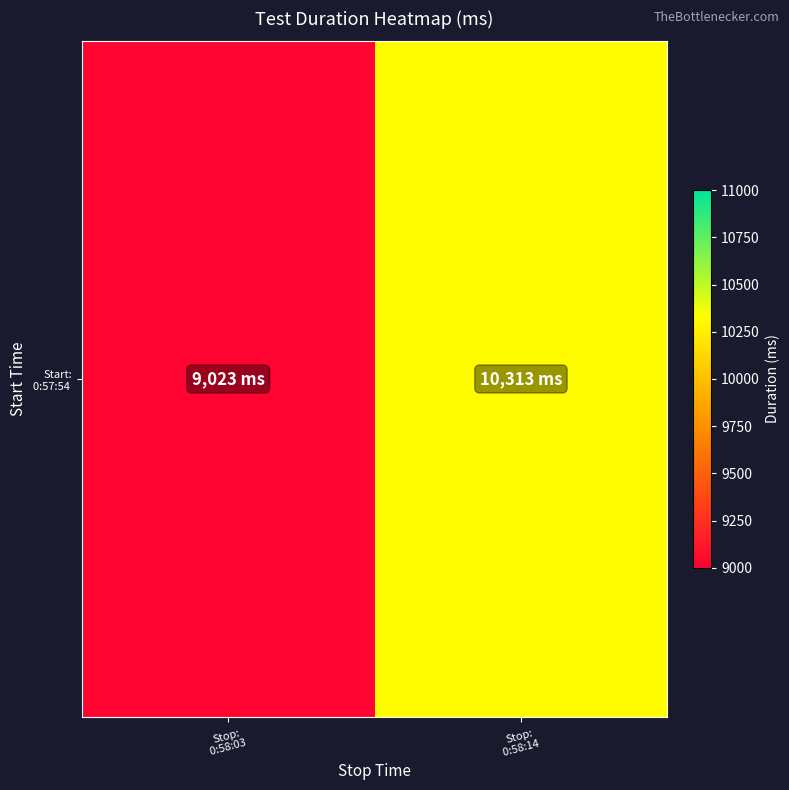

What is the minimum value shown in the chart?

9023